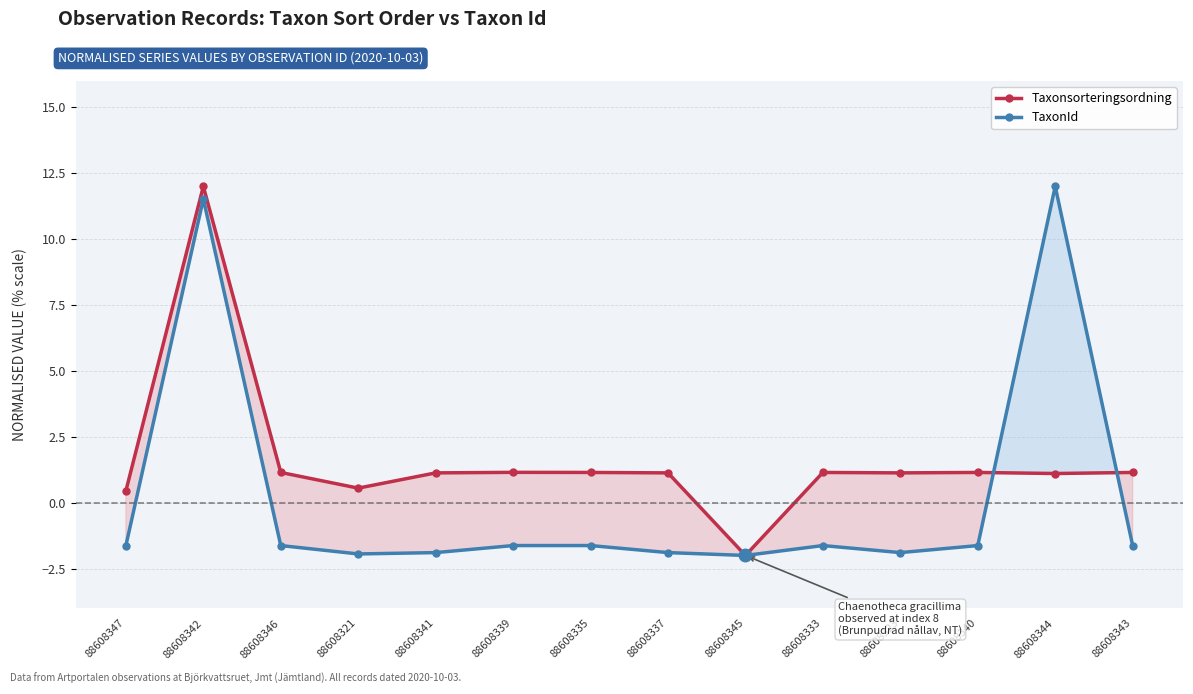

What is the difference between the TaxonId values at 88608323 and 88608344?

13.9